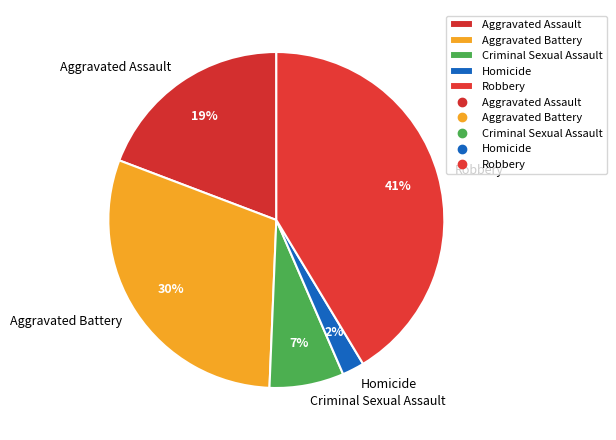

Between Robbery and Criminal Sexual Assault, which is larger?

Robbery